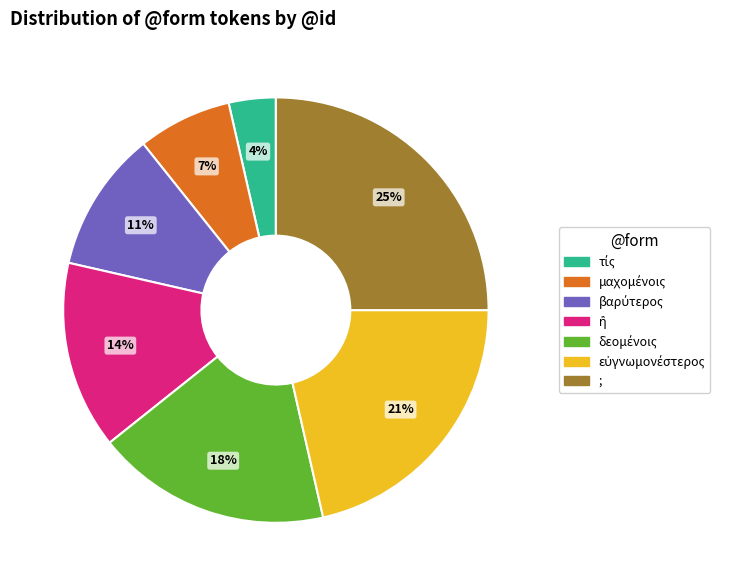

Is there any slice that represents more than half of the pie?

No